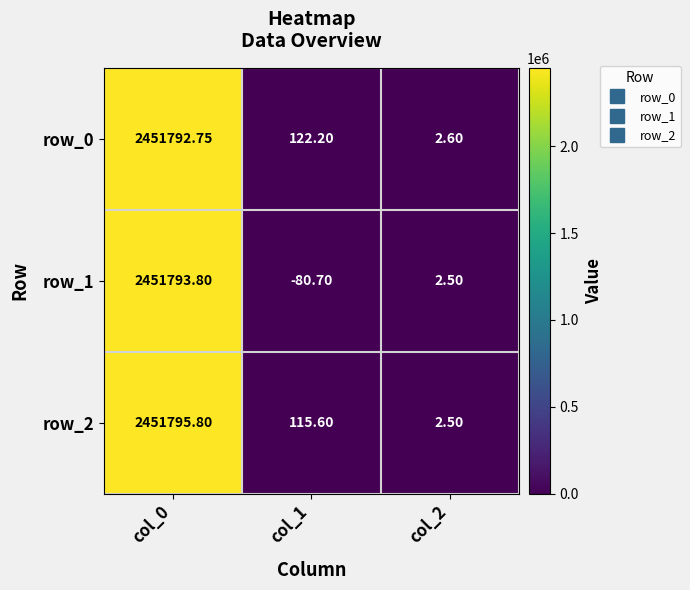

Reading right to left, what are all the values shown in this chart?

row_0: 2.6	122.2	2451792.8
row_1: 2.5	-80.7	2451793.8
row_2: 2.5	115.6	2451795.8